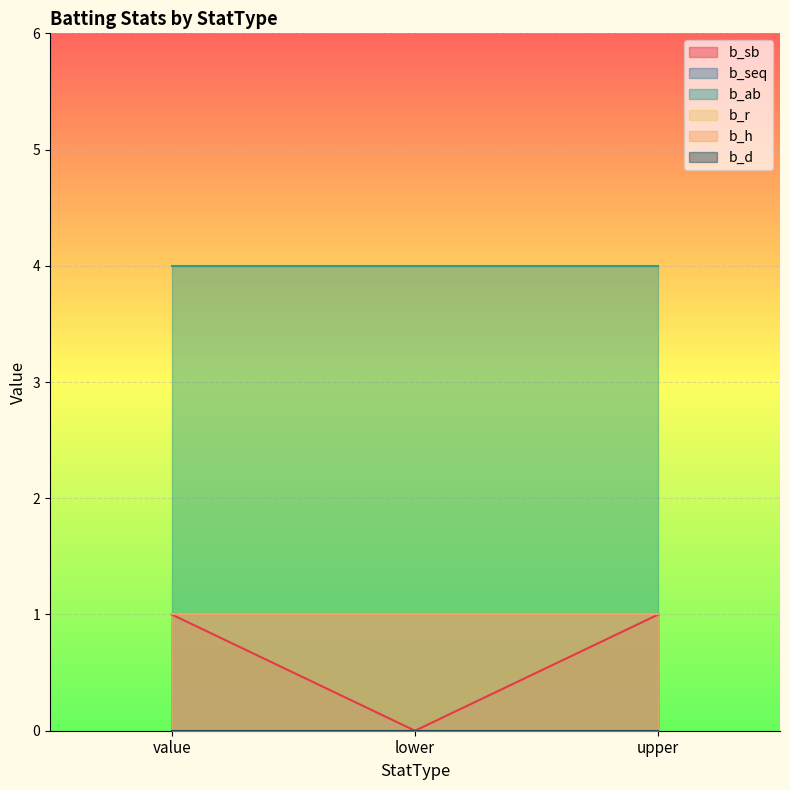

At how many categories does at least one series exceed 3?

3